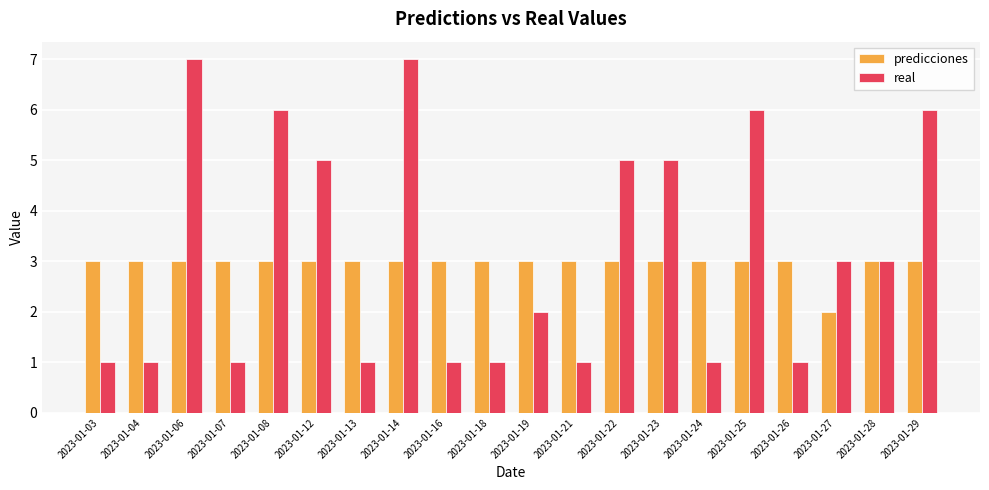

Read the predicciones value at 2023-01-08.

3